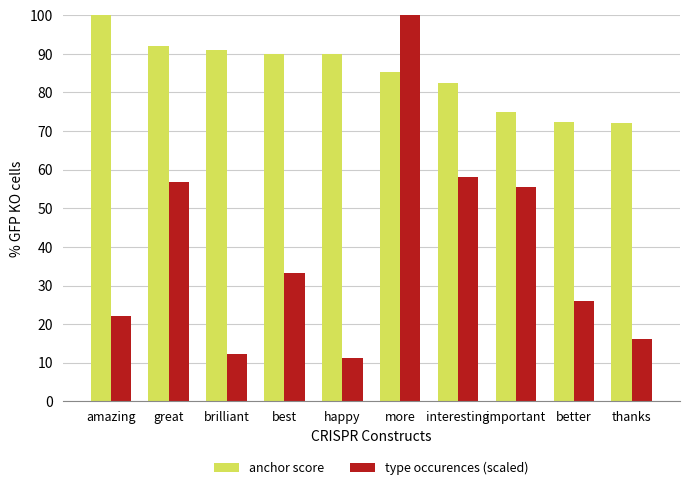

Is the value of type occurences (scaled) at best greater than the value of anchor score at more?

No